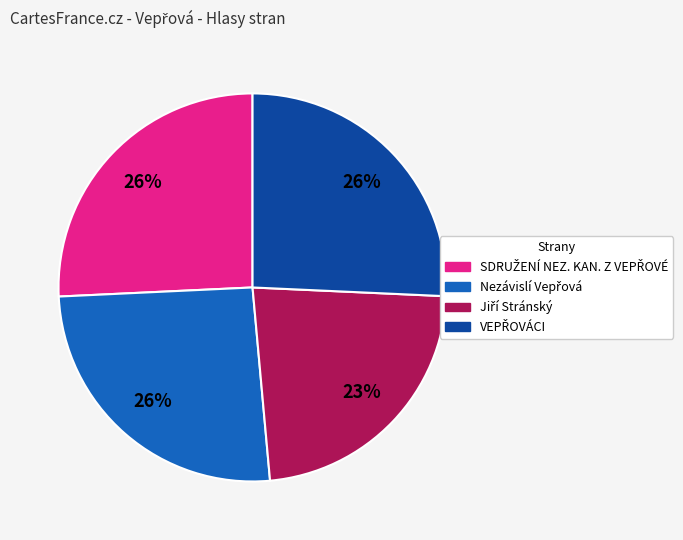

Is there any slice that represents more than half of the pie?

No